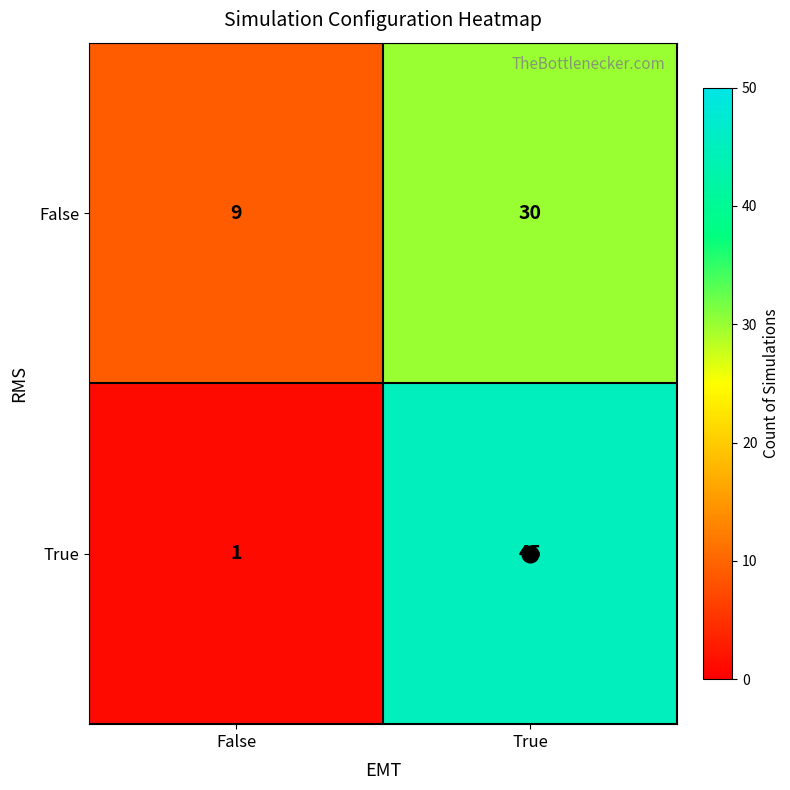

True or false: True has a value of 16 at True.

False